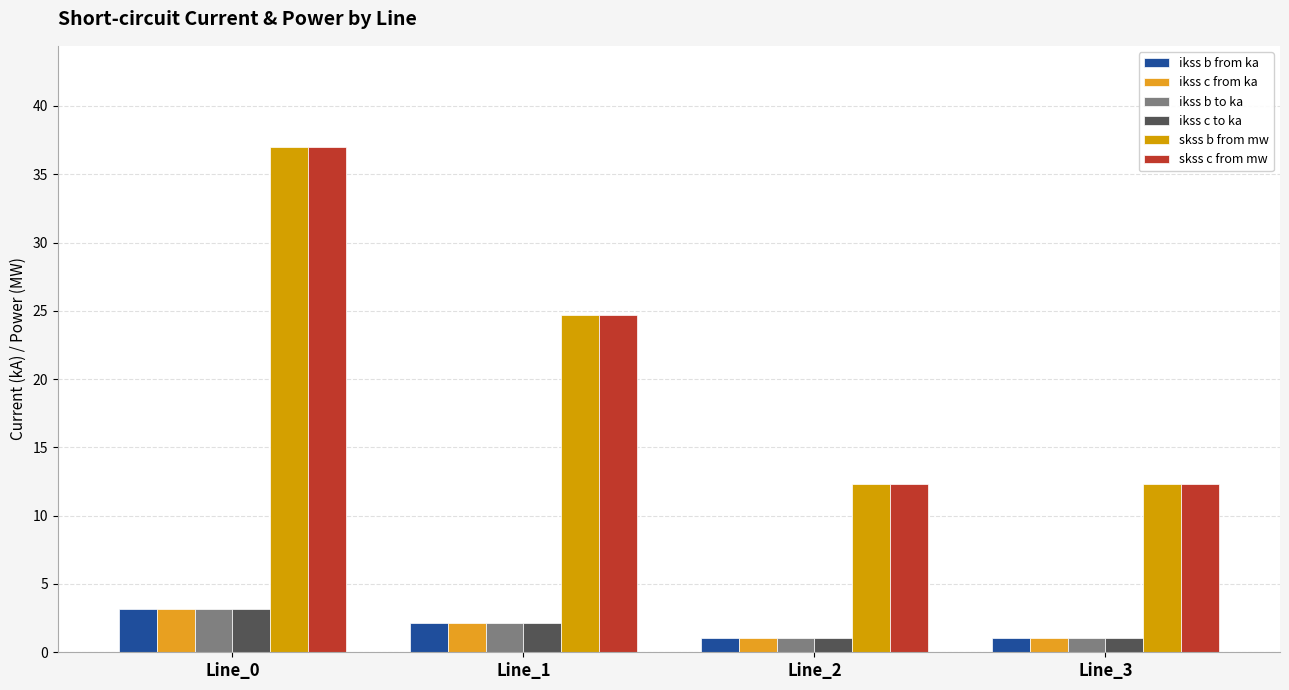

Where is ikss b from ka nearest to the value 2?

Line_1